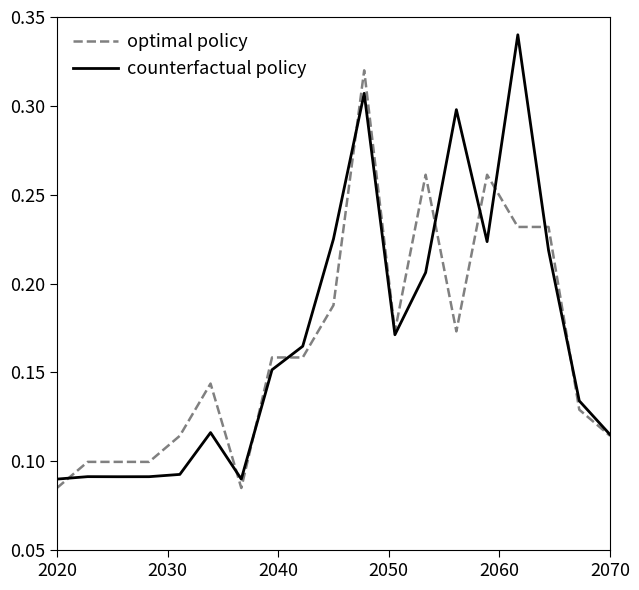

Which series has the widest spread of values?

counterfactual policy